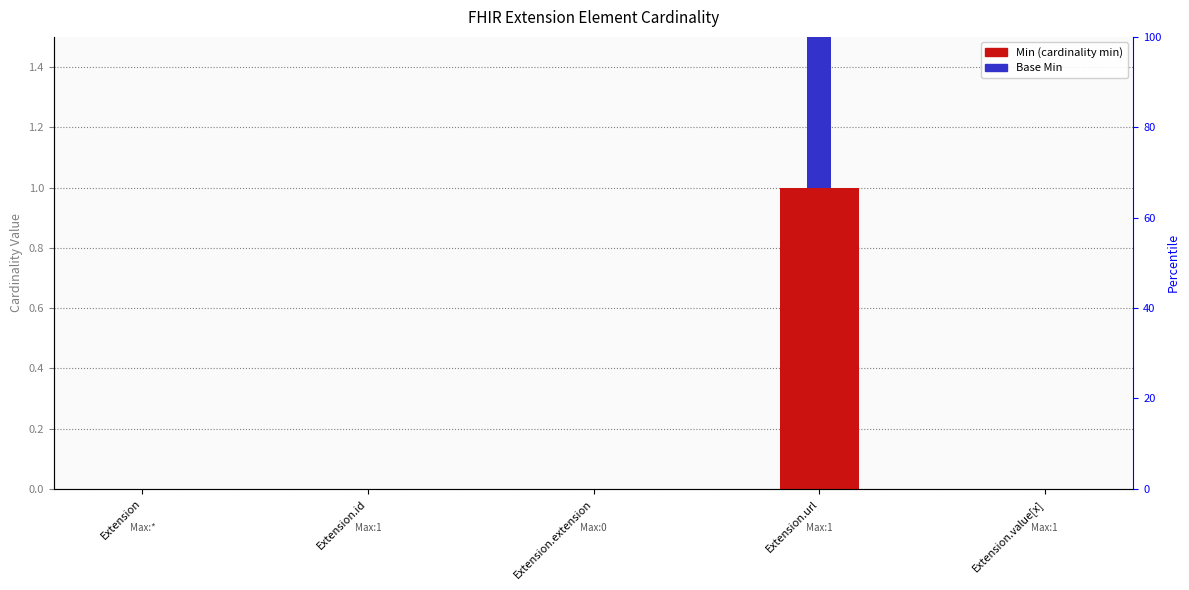

At which label does Min reach its peak?

Extension.url